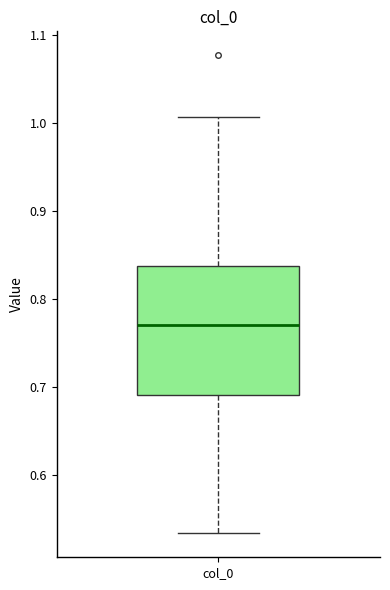

Where does the lower whisker of the box for col_0 end on the y-axis? The values are not printed on the chart, so give them approximately, as read against the axis.

0.53